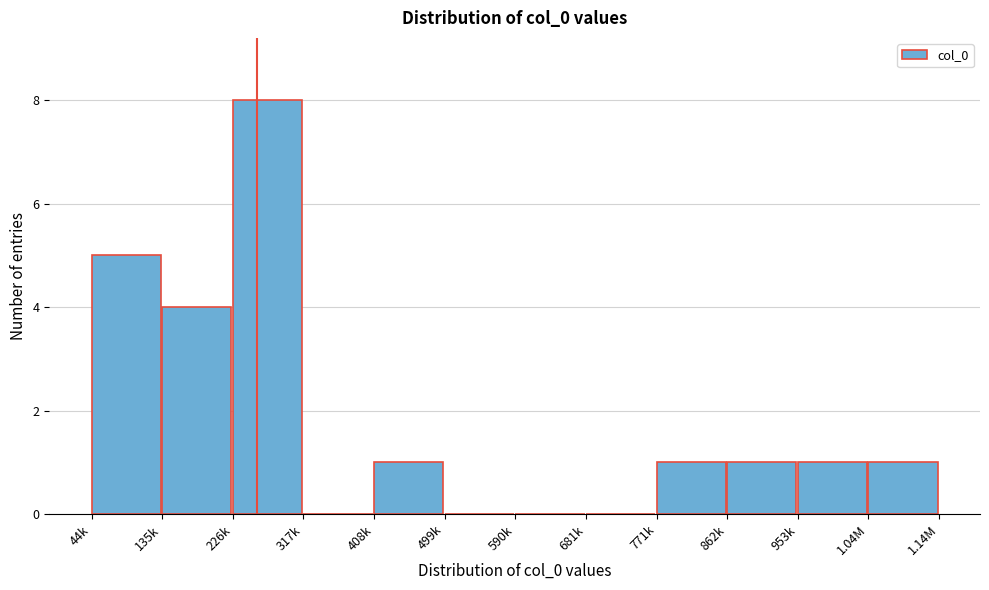

Reading right to left, transcribe all the data shown in this chart.

1.04M=1	953k=1	862k=1	771k=1	681k=0	590k=0	499k=0	408k=1	317k=0	226k=8	135k=4	44k=5